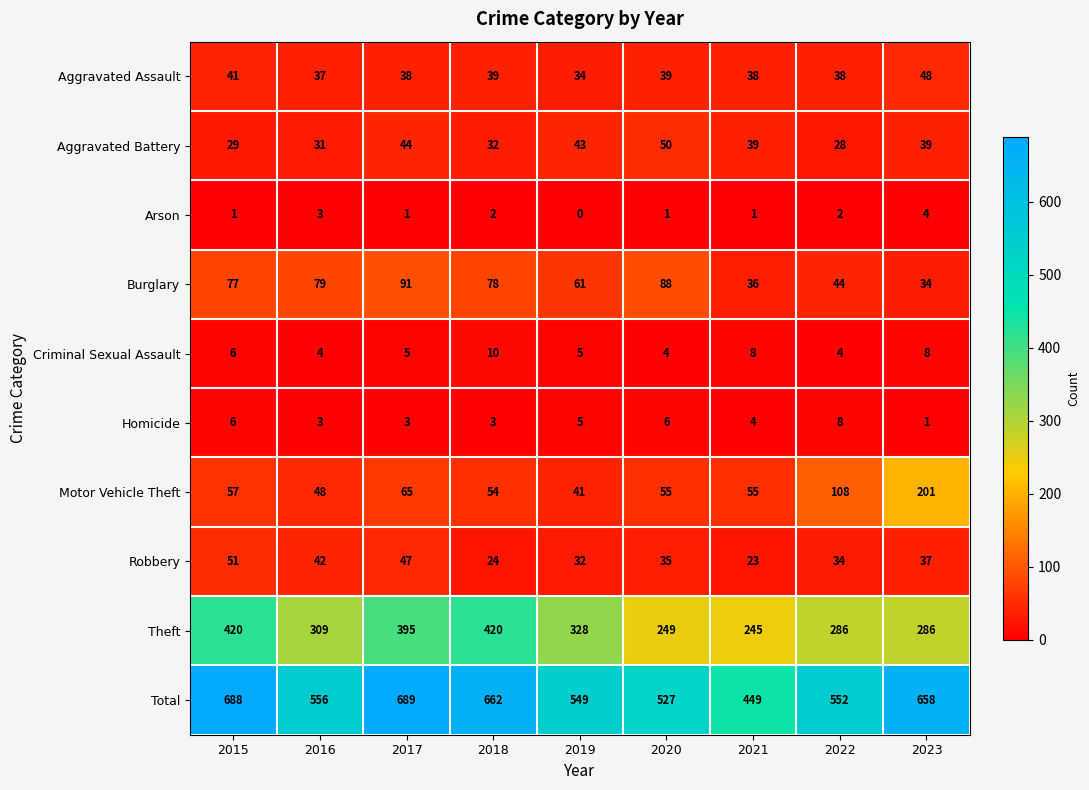

List the series in order of their peak value, highest first.

Total, Theft, Motor Vehicle Theft, Burglary, Robbery, Aggravated Battery, Aggravated Assault, Criminal Sexual Assault, Homicide, Arson